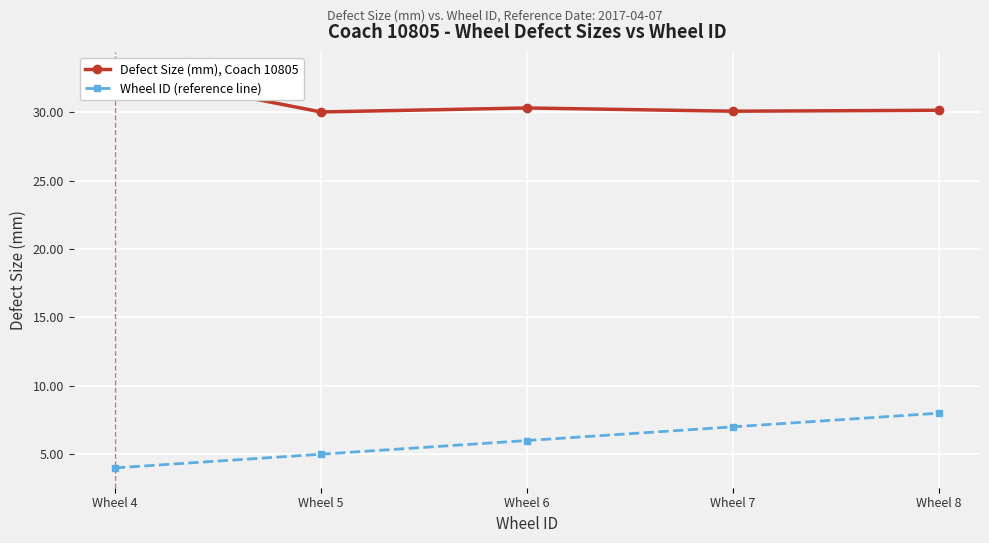

What is the sum of all Wheel ID (reference line) values?

30